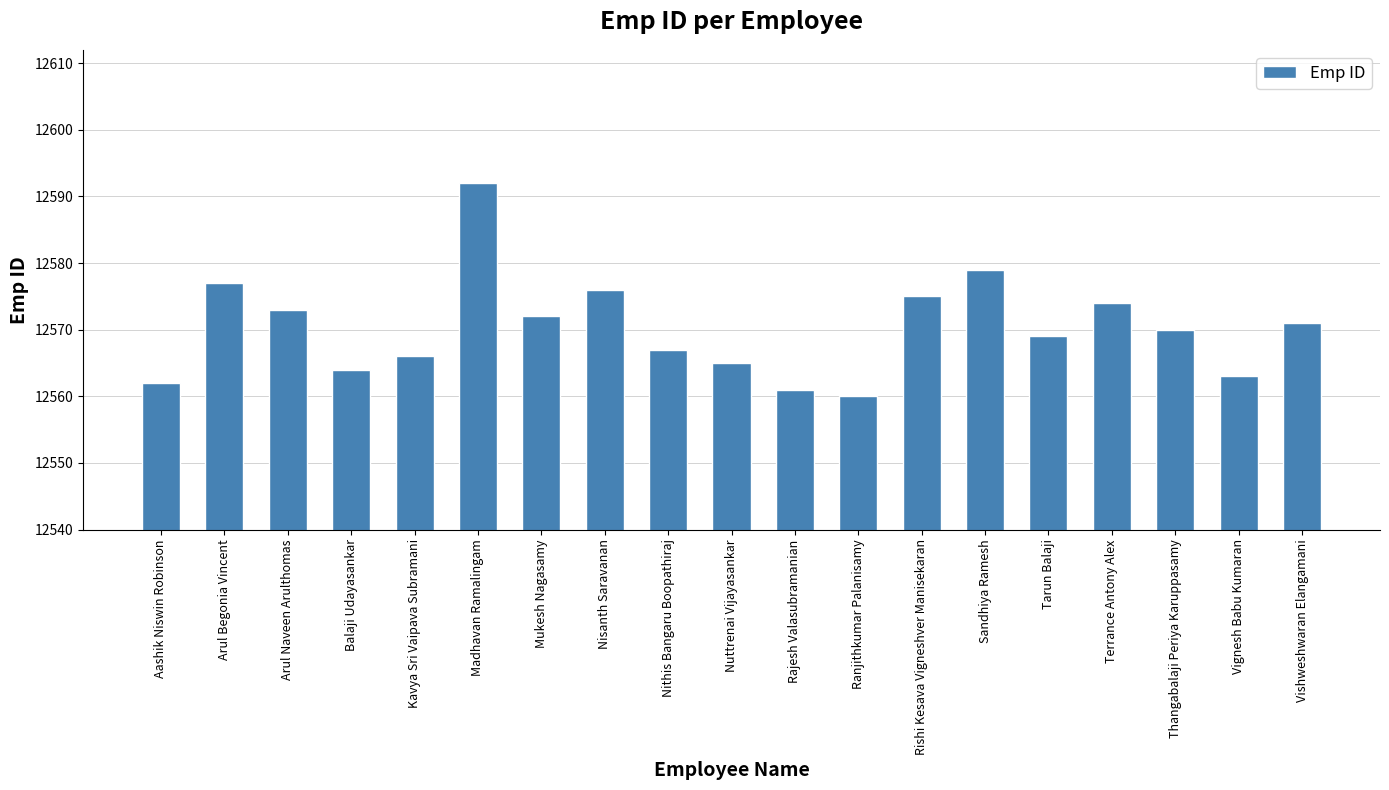

What is the greatest value displayed?

12592